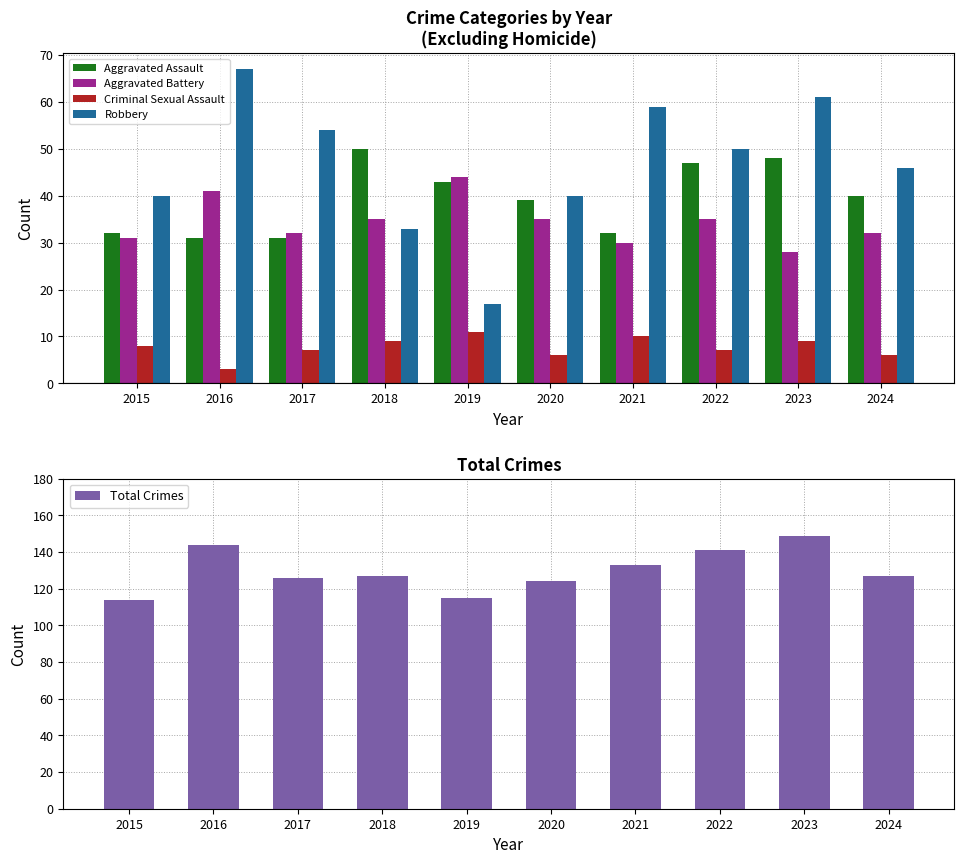

Rank the series by their maximum value, from lowest to highest.

Criminal Sexual Assault, Aggravated Battery, Aggravated Assault, Robbery, Total Crimes